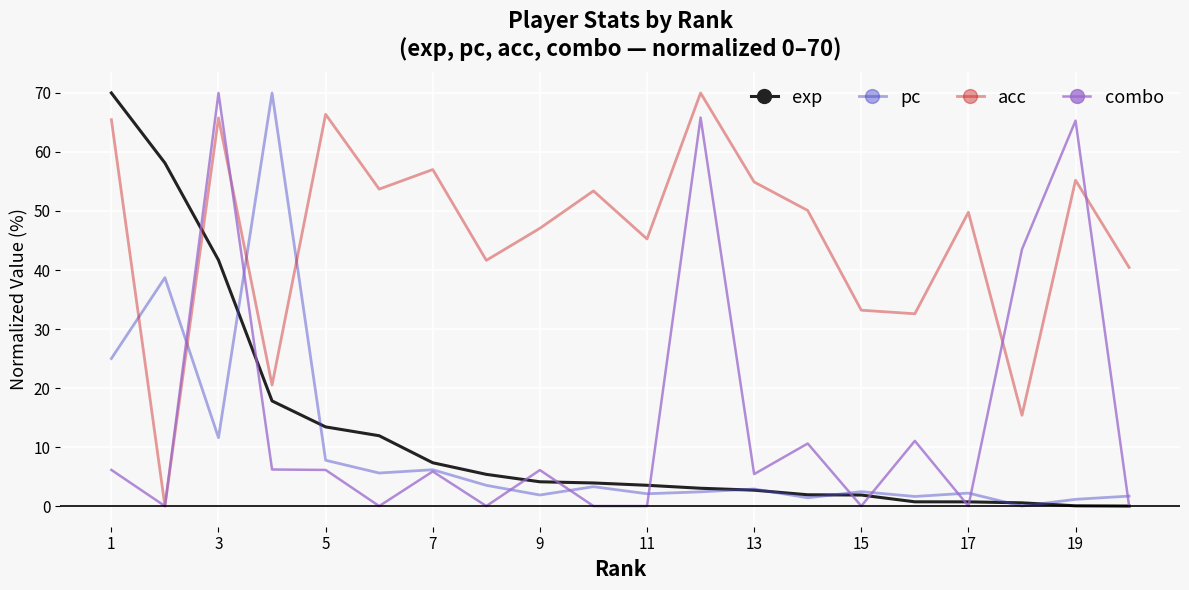

What are all the series names shown in the legend?

exp, pc, acc, combo